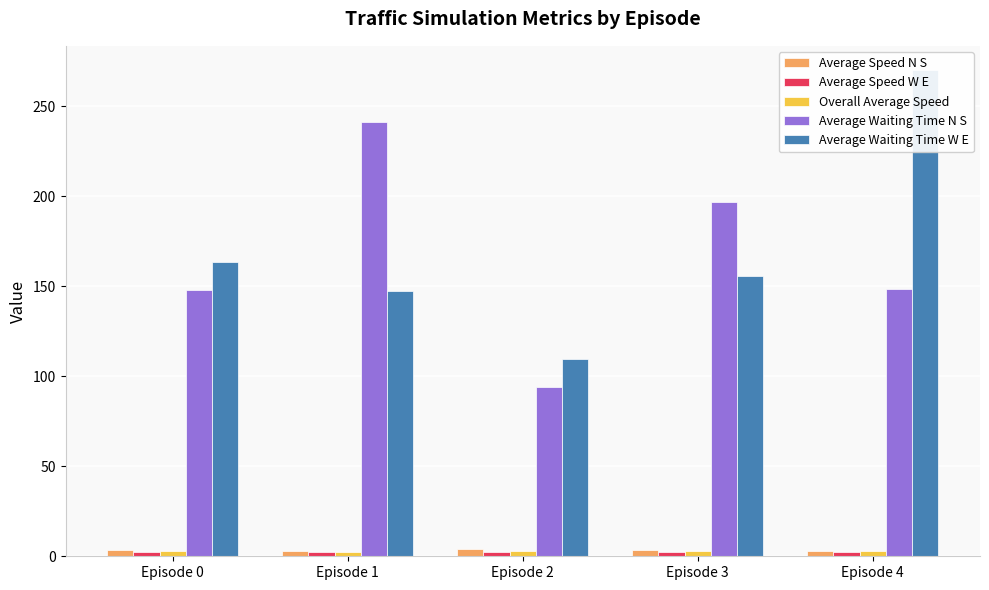

What is the value of the Average Speed N S bar at the 5th from the left?

3.2